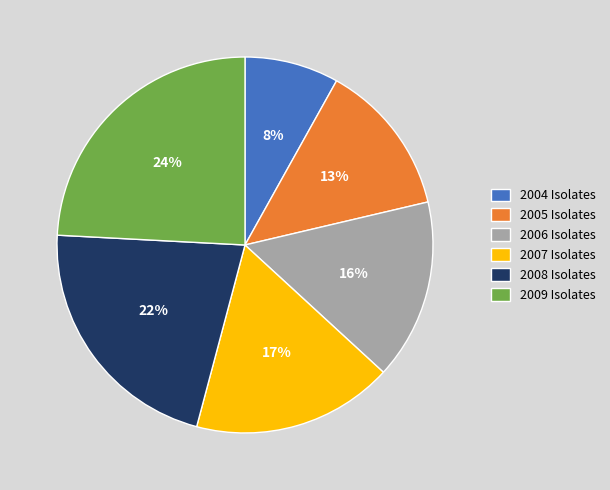

To the nearest percent, what is the difference between the 2008 Isolates and 2006 Isolates slice percentages?

6%